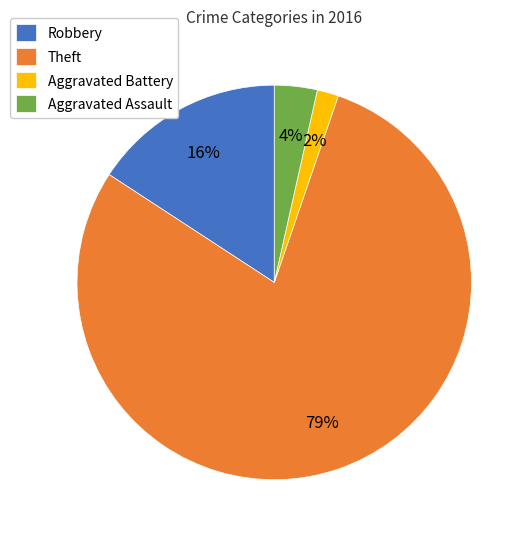

The Theft slice represents 74% of the pie. True or false?

False